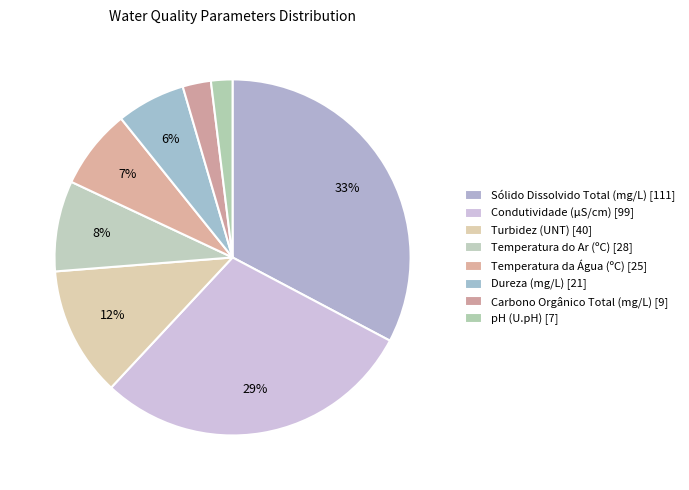

Which category has the smallest portion of the pie?

pH (U.pH)